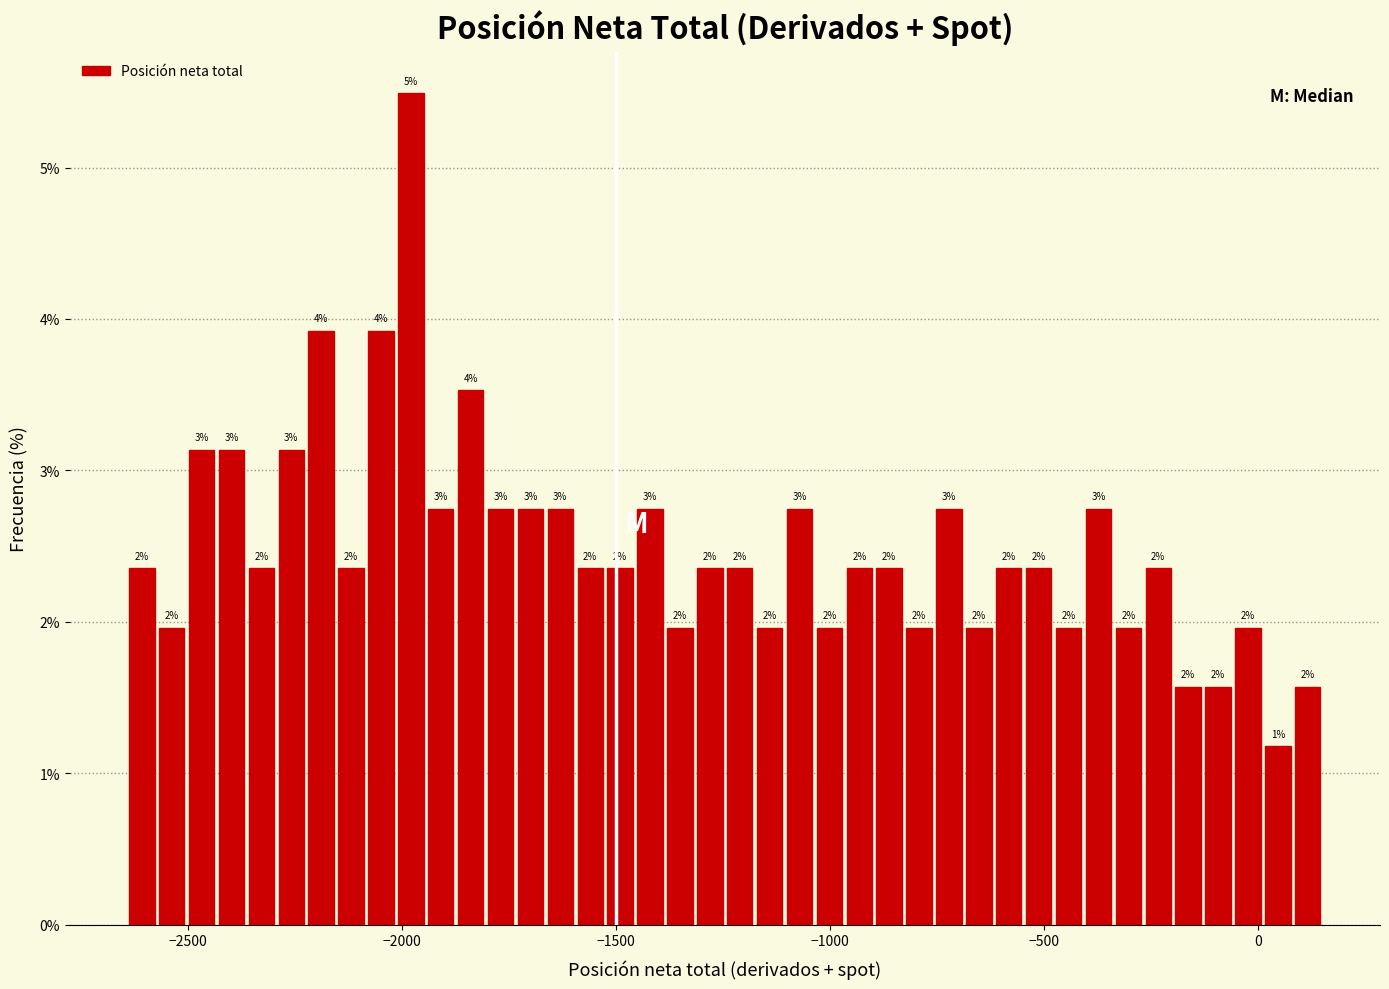

Read against the x-axis, roughly where is the centre of the tallest bar?

-2000